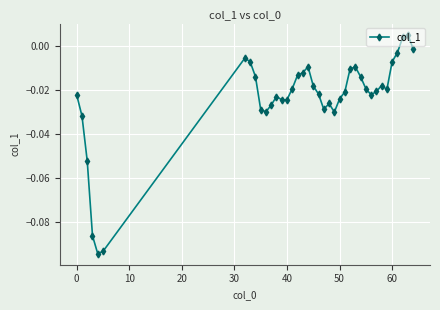

What is the sum of all values?

-0.9